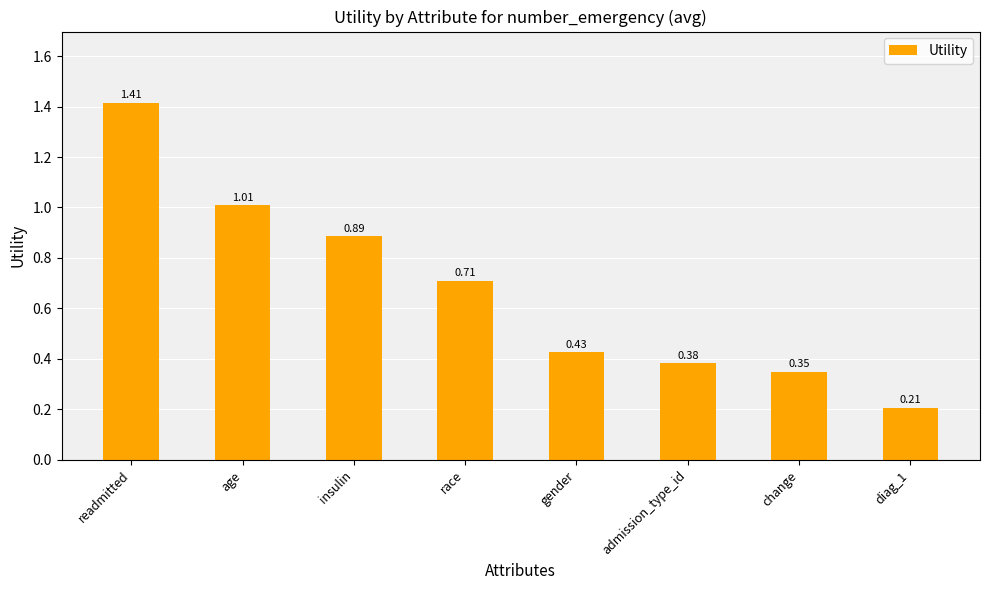

What is the sum of all values?

5.4